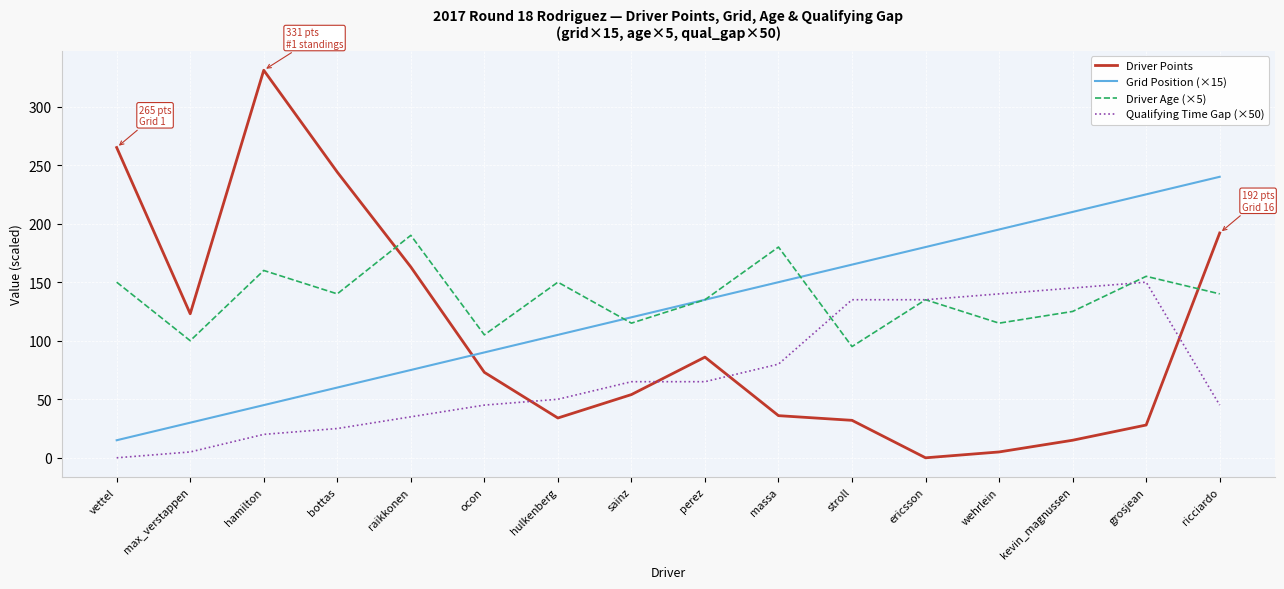

Which series has the largest total across all categories?

Driver Age (×5)